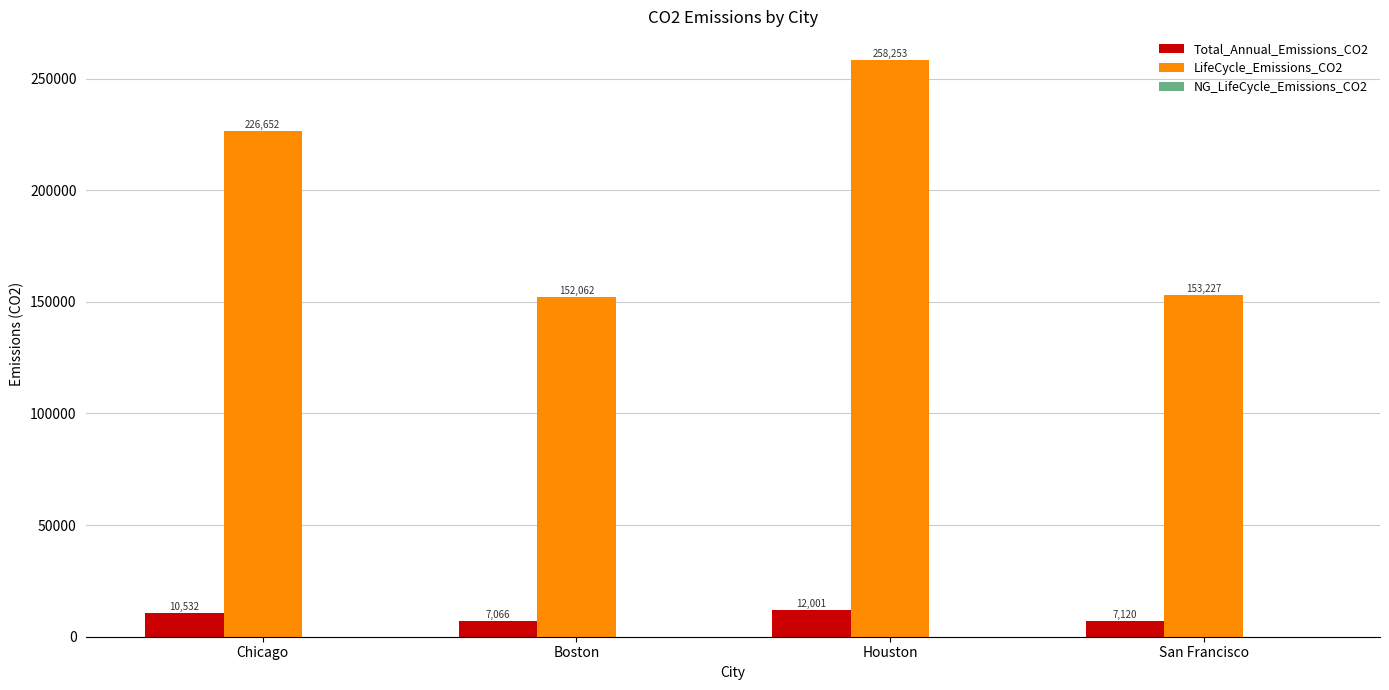

How many bars are there in total?

8